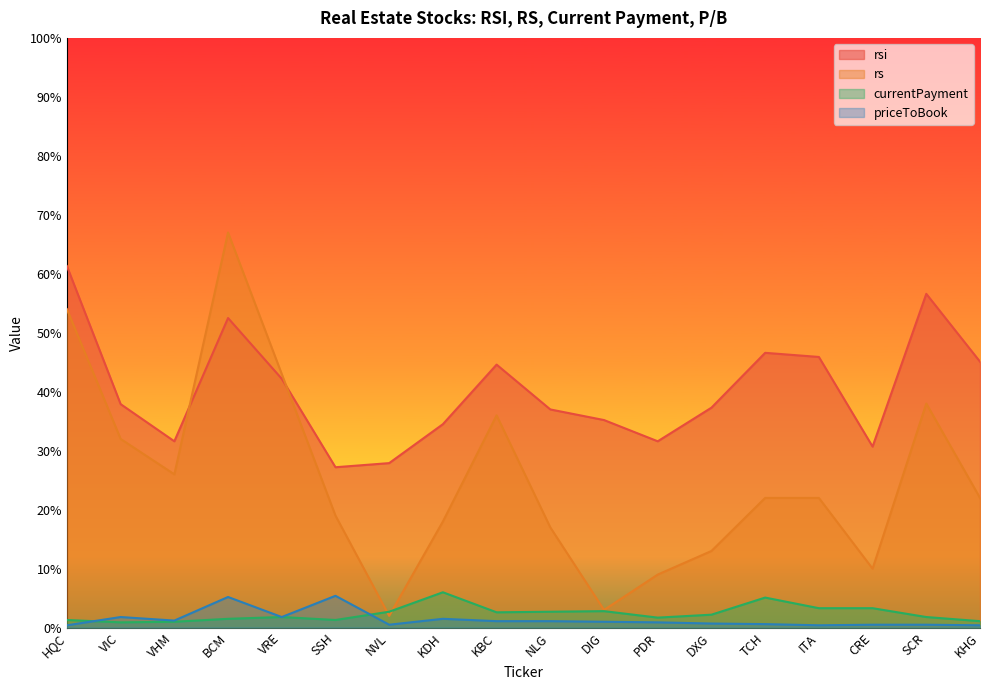

True or false: rsi has a value of 51.7 at VHM.

False